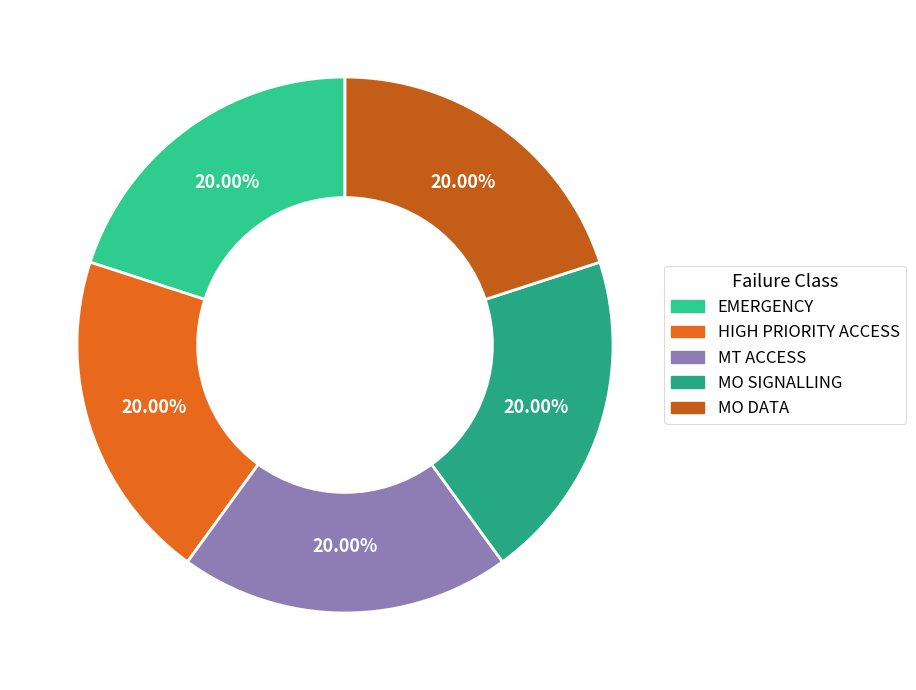

Which category has the smallest portion of the pie?

EMERGENCY